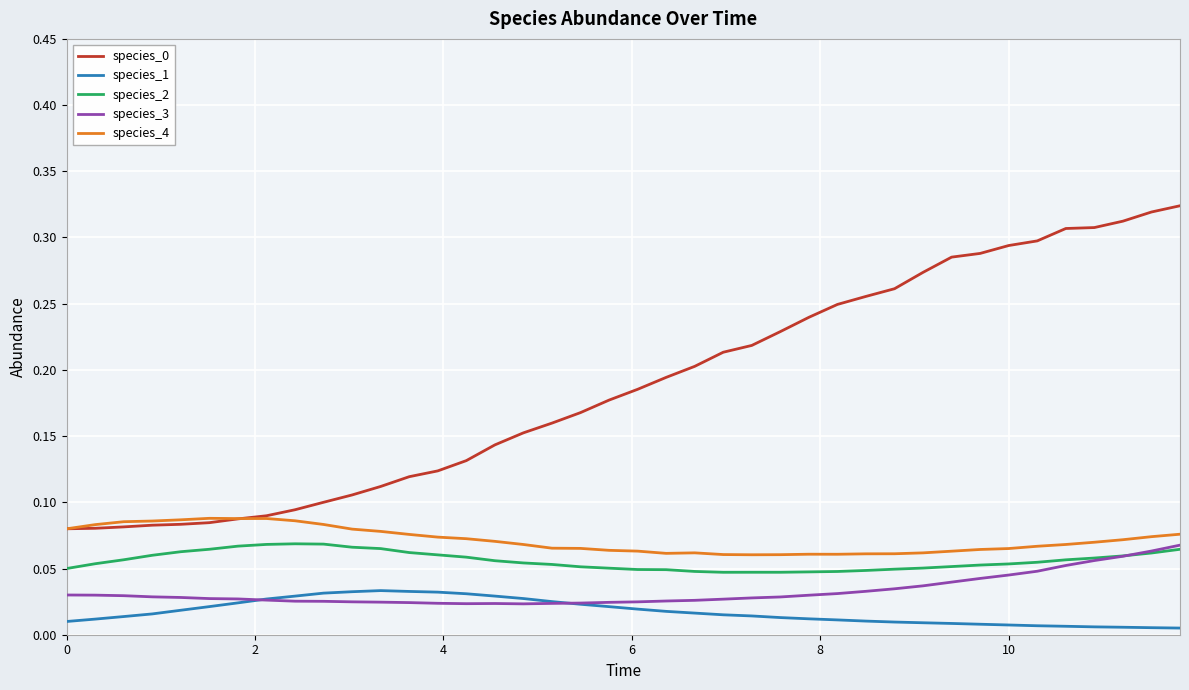

True or false: species_0 and species_1 cross at least once.

False